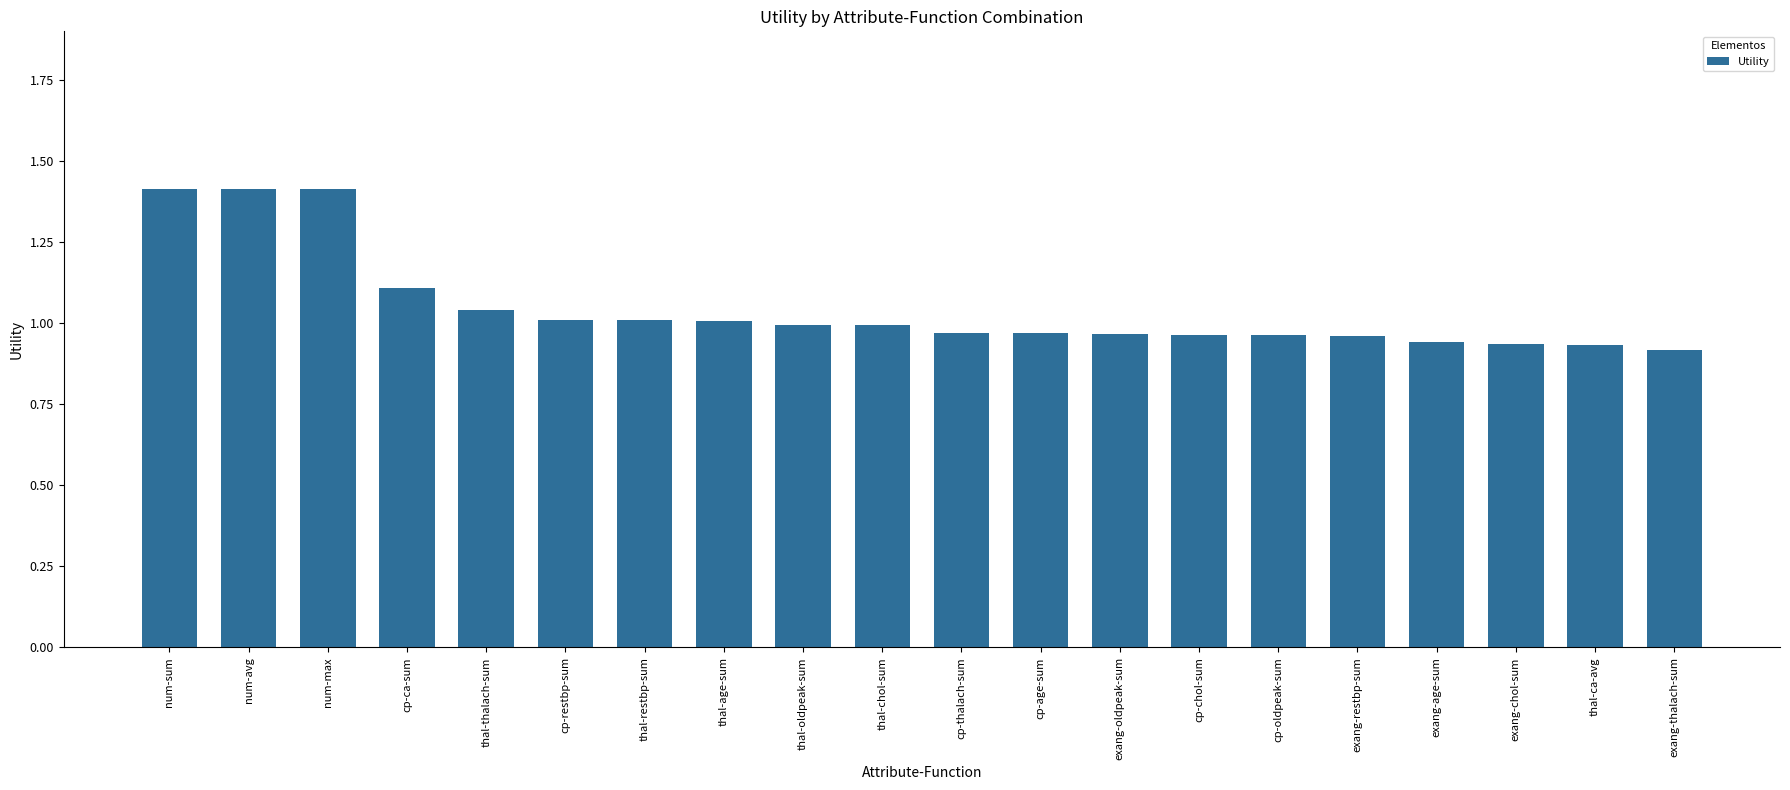

Between thal-restbp-sum and cp-oldpeak-sum, which is larger?

thal-restbp-sum